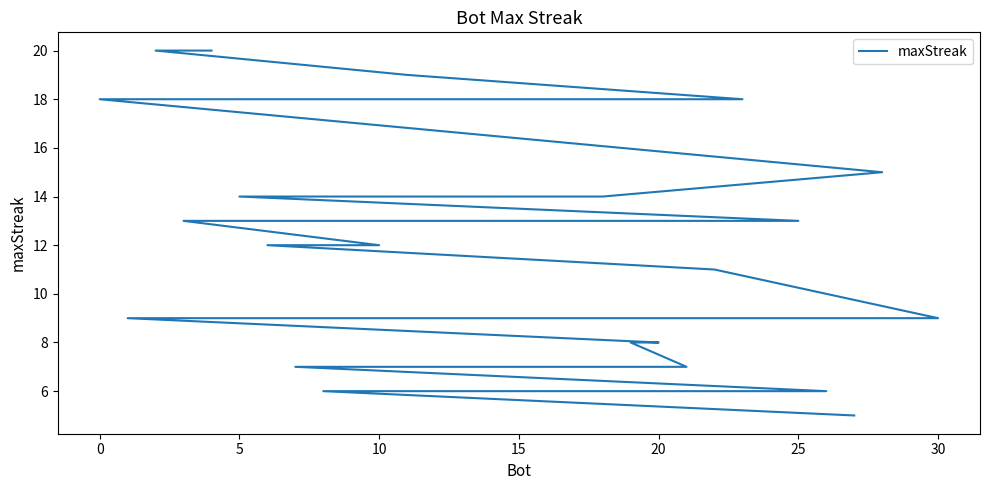

What is the ratio of the value at 15 to the value at 10?

1.0